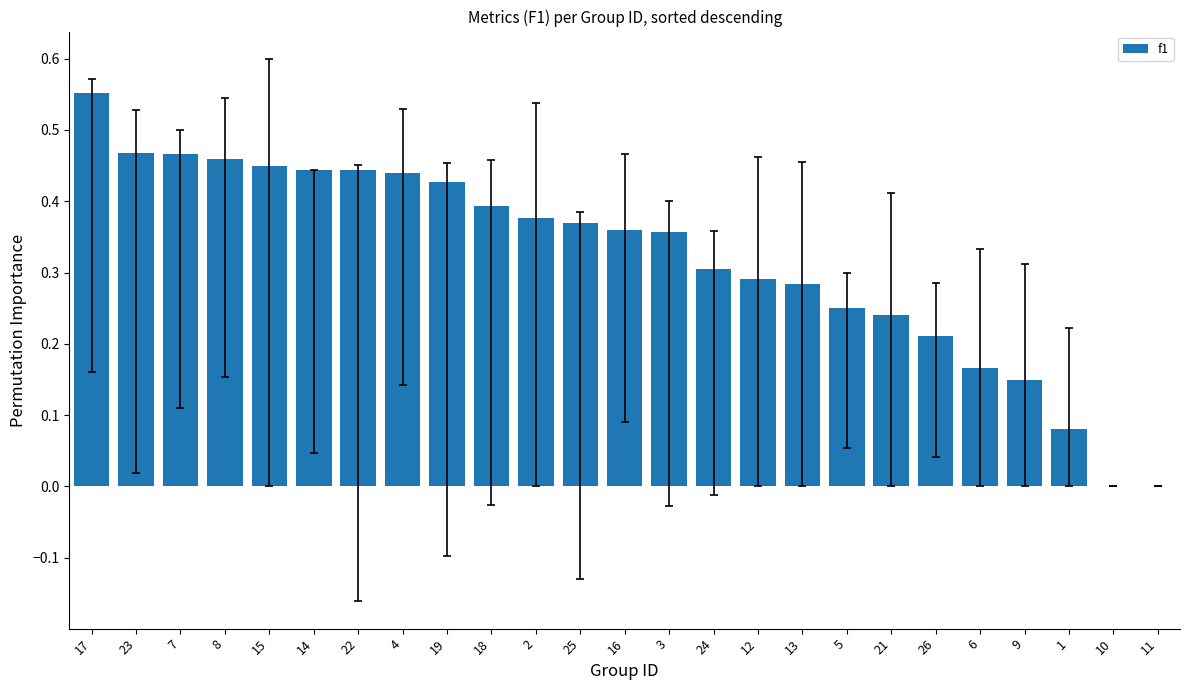

What is the sum of all values?

8.0